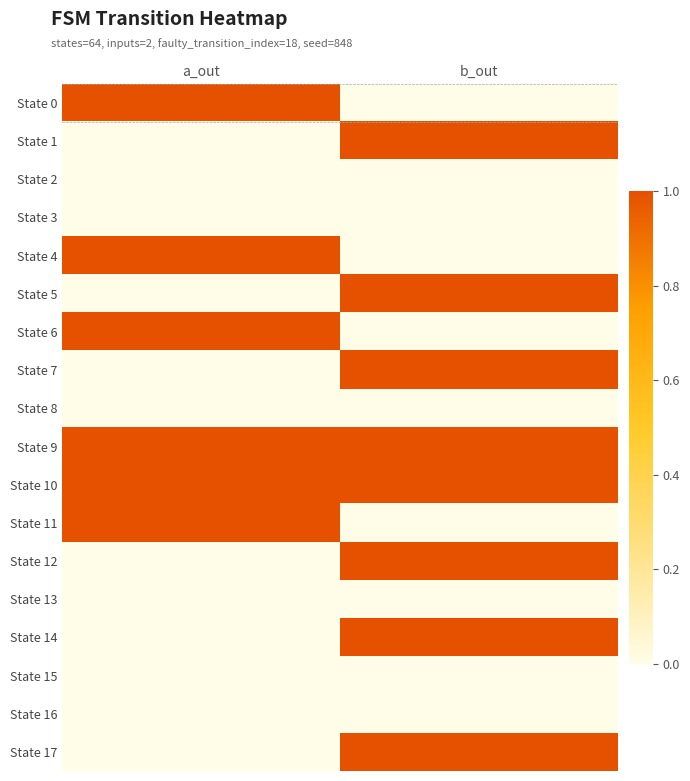

Which series has the largest total across all categories?

State 9